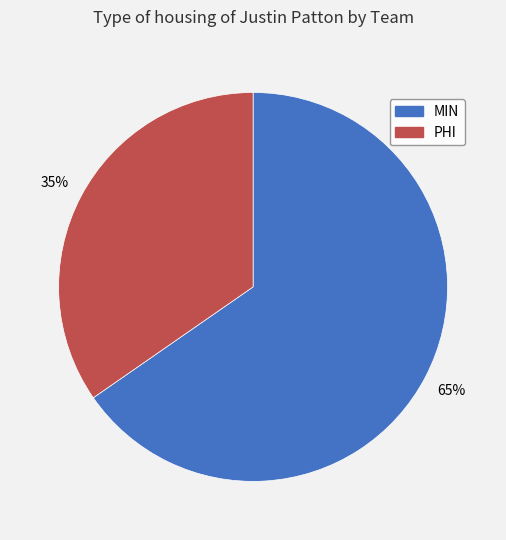

Which slice is the largest?

MIN